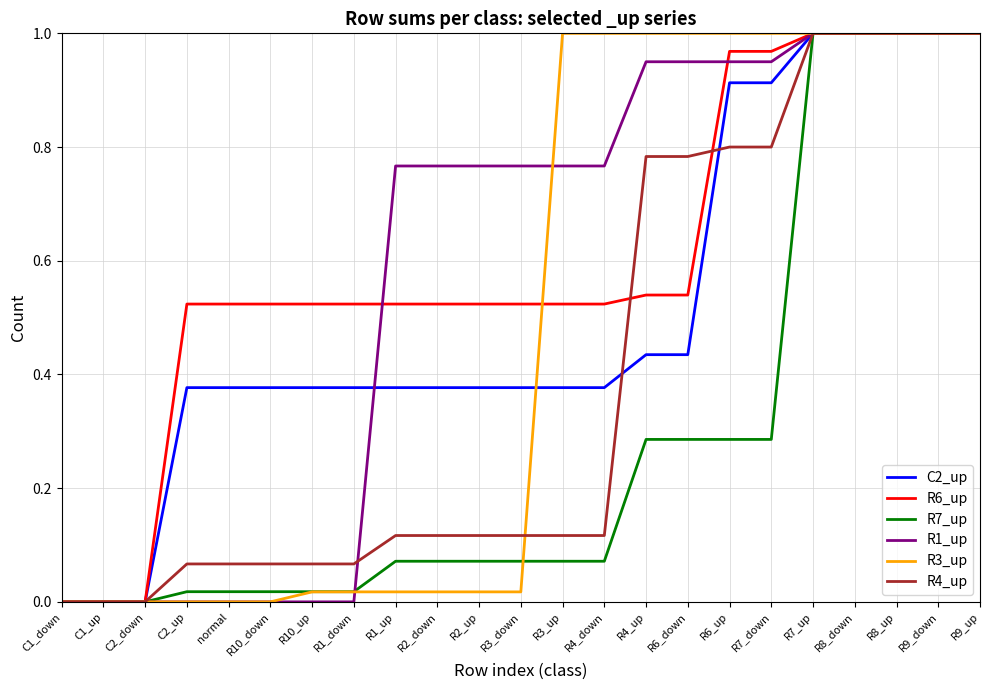

The C2_up series shows 0.0 at C1_up. True or false?

True